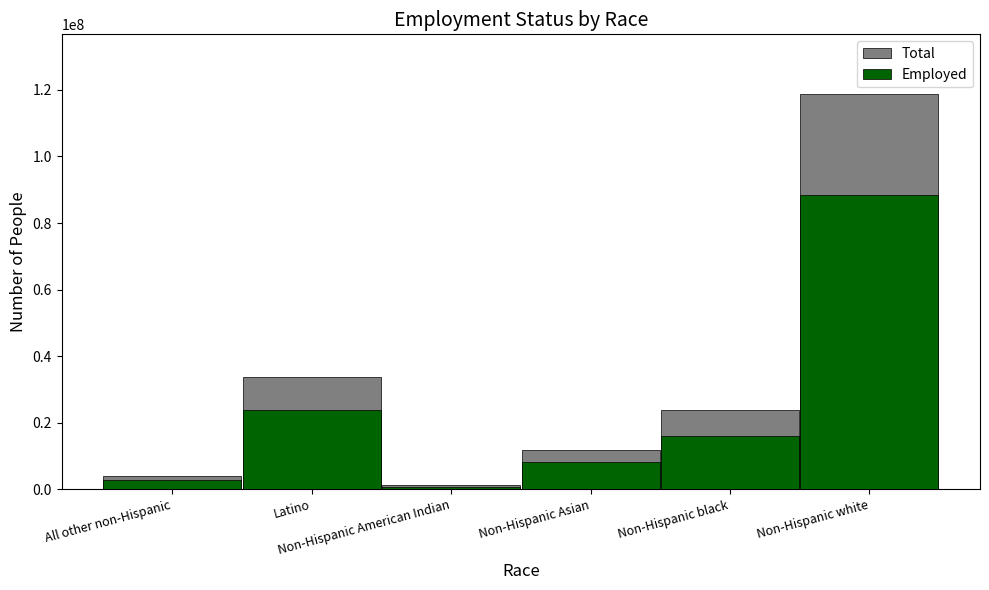

What is the total value across all series at Non-Hispanic black?

39793974